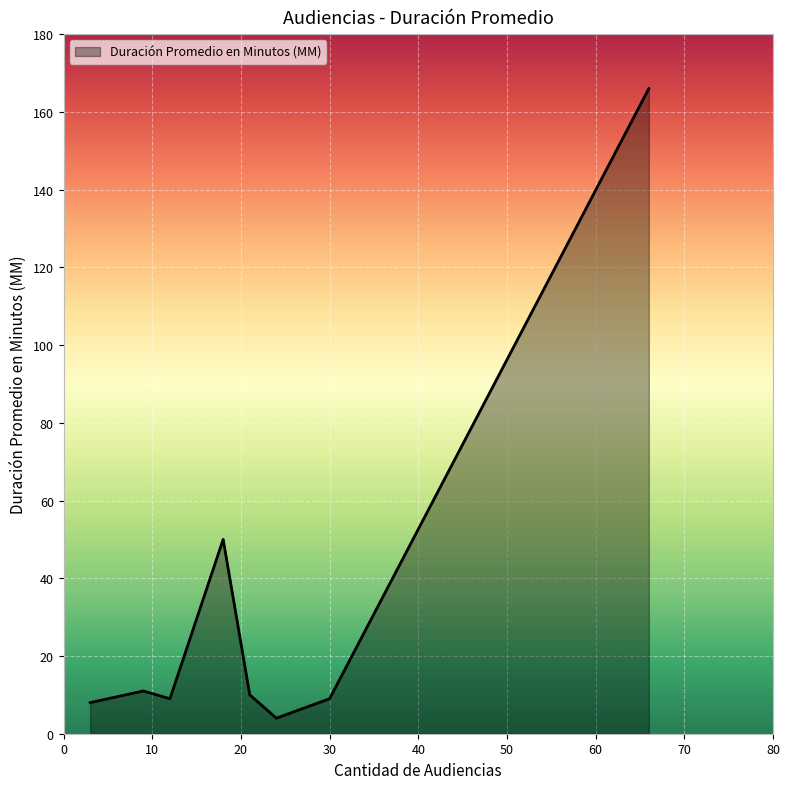

Which has a higher value, 30 or 12?

30